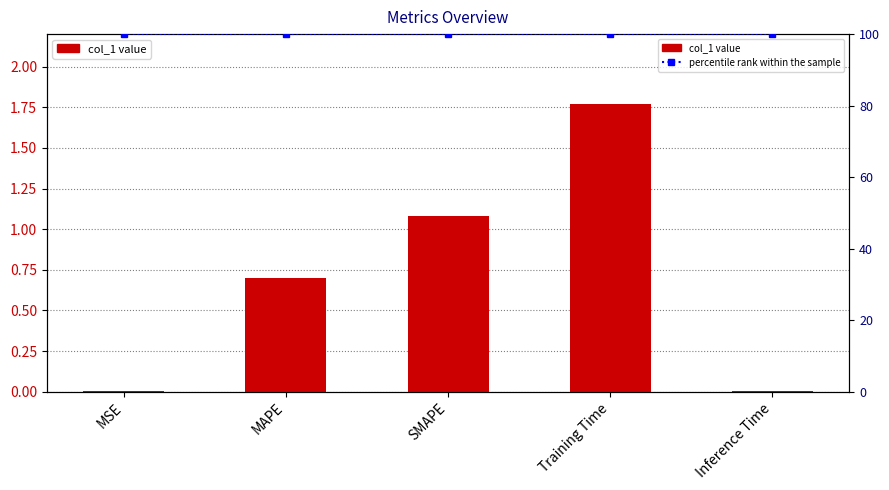

What is the total value across all series at Inference Time?

100.0